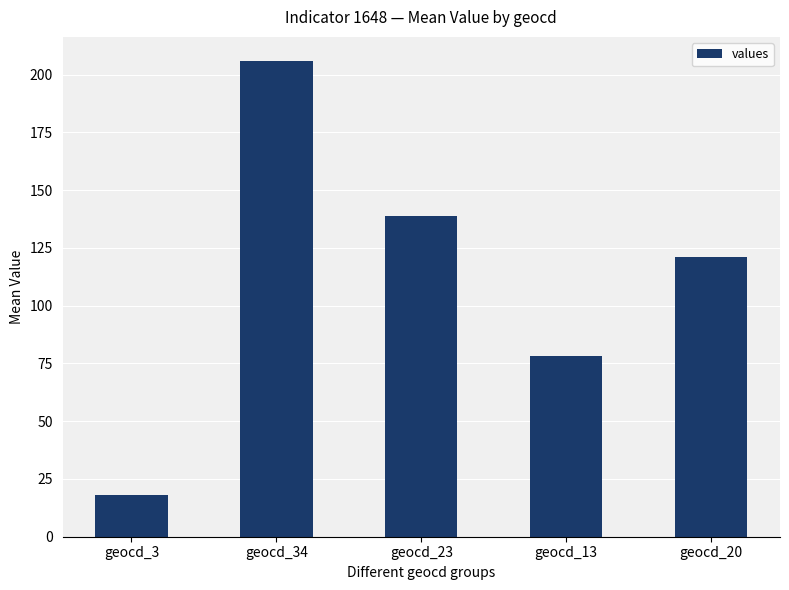

What is the label of the 1st bar from the left?

geocd_3